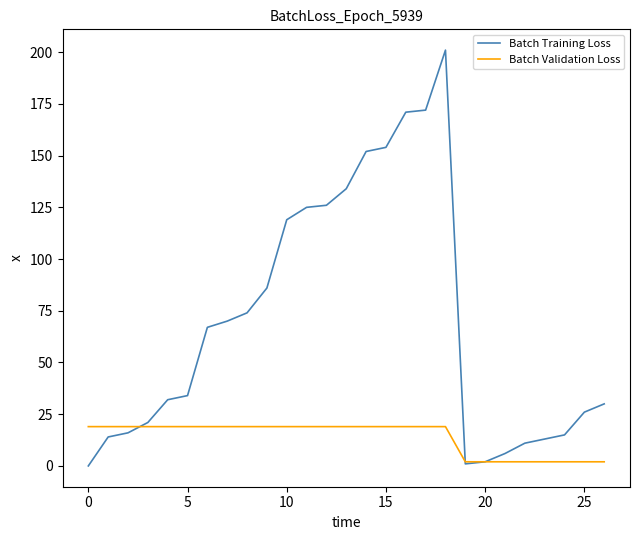

List the series in order of their peak value, lowest first.

Batch Validation Loss, Batch Training Loss